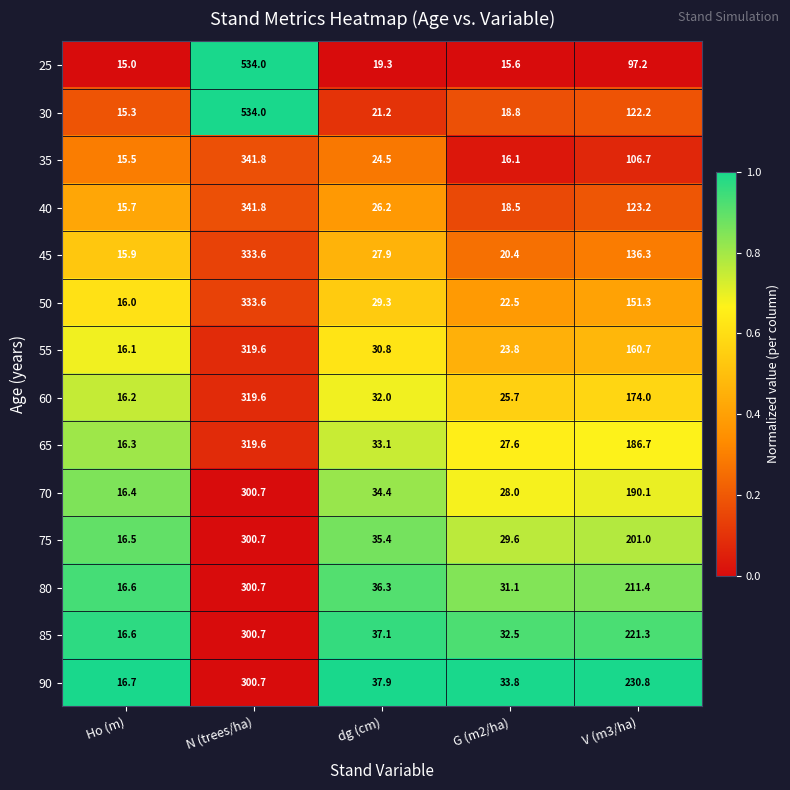

Is the value of 90 at V (m3/ha) greater than the value of 75 at N (trees/ha)?

No